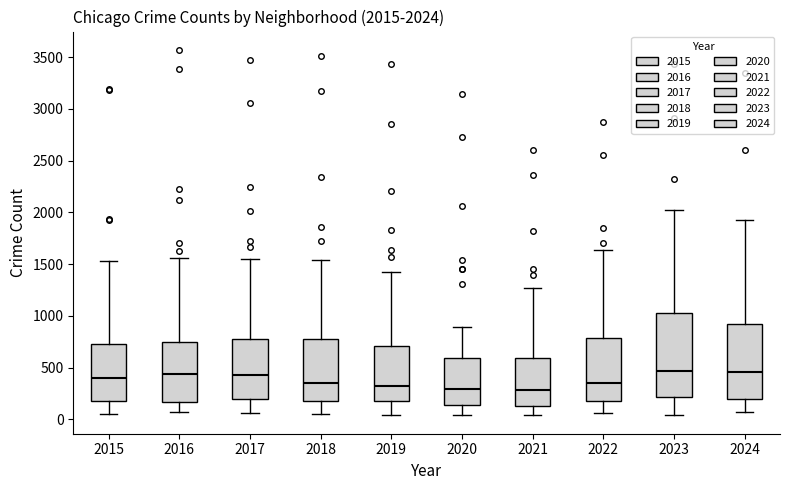

Which box is the tallest, from its lower edge to its upper edge?

2023